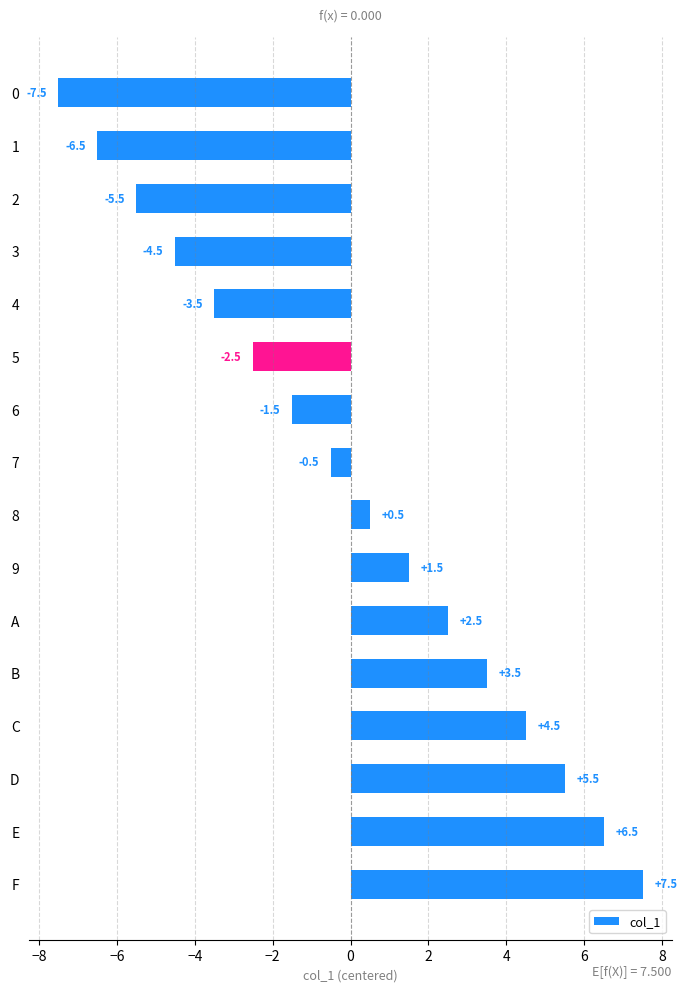

What is the difference between the maximum and second lowest values?

14.0